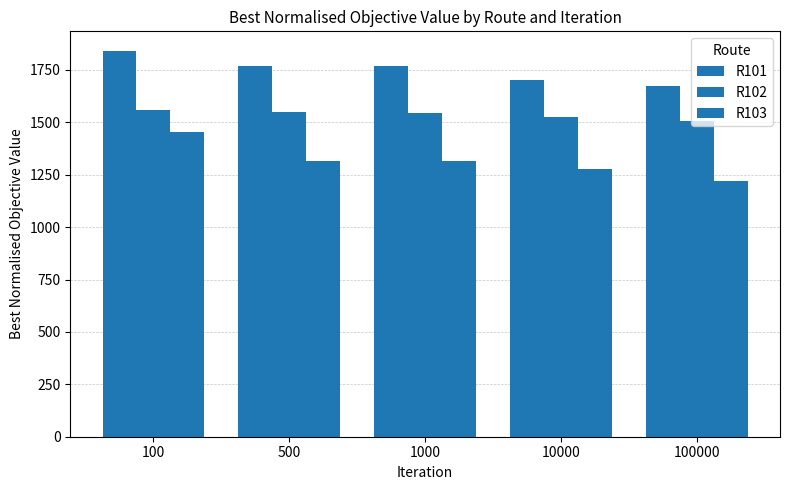

Is the value of R102 at 1000 greater than the value of R103 at 500?

Yes